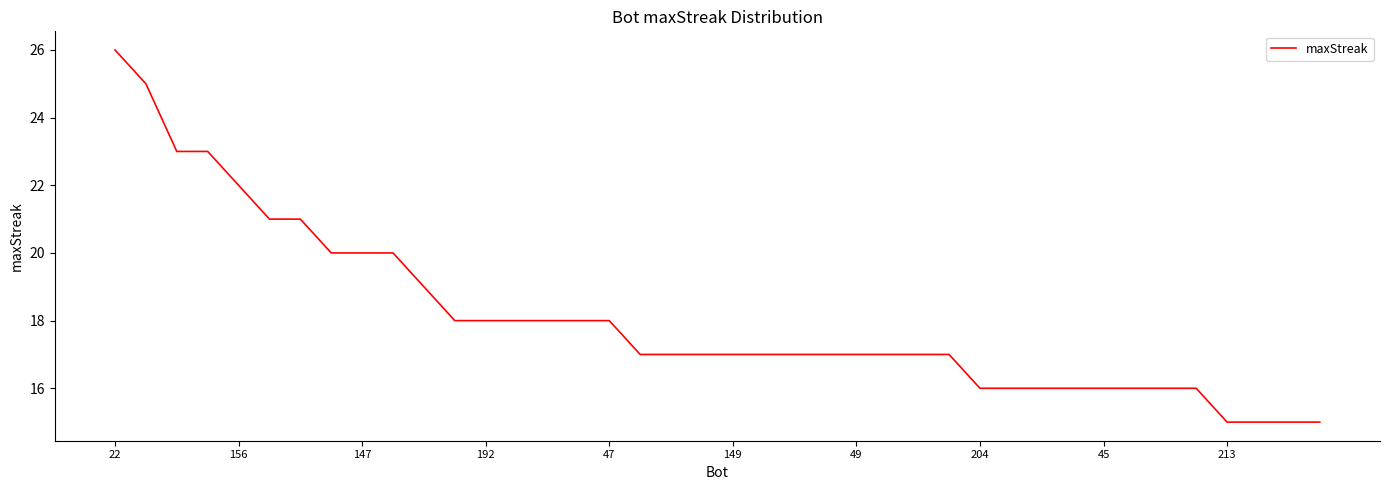

What is the difference between the maximum and minimum values?

11